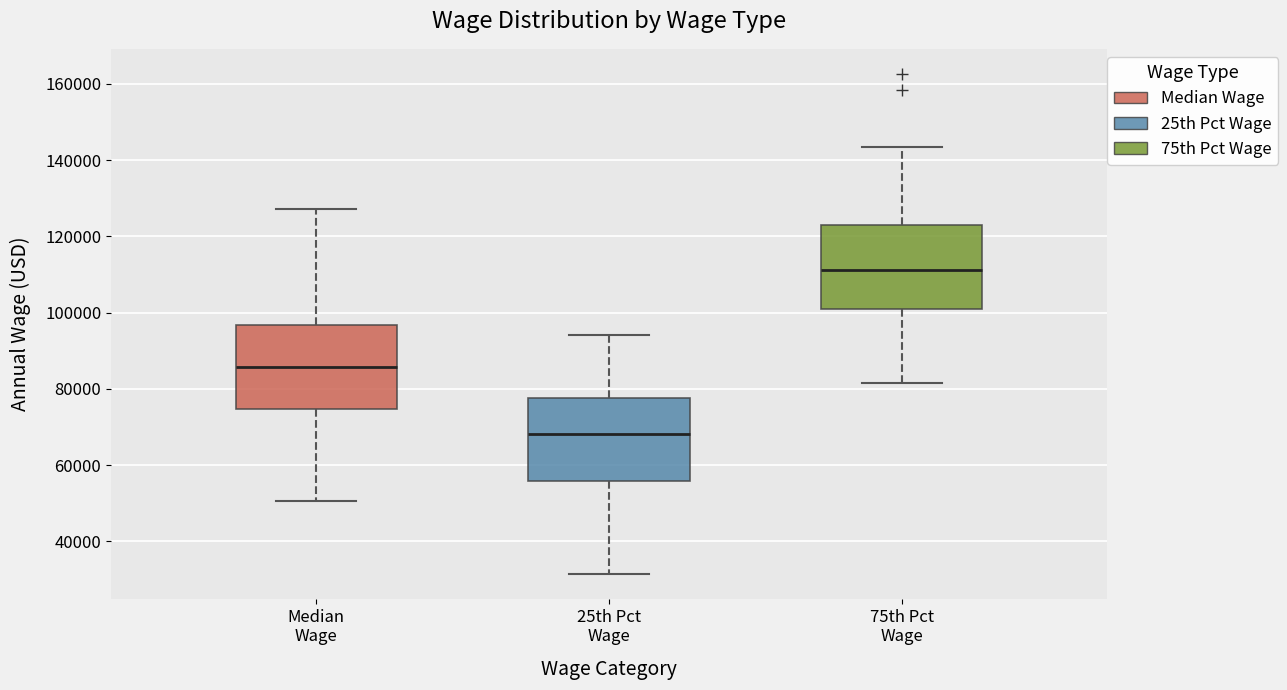

Reading left to right, transcribe this box plot: for each box, give where its median line is, the range the box spans, and where its two whiskers end, as read against the y-axis. The values are not printed on the chart, so give them approximately, as read against the axis.

Median Wage: median 86000, box 74000 to 96000, whiskers 50000 to 128000
25th Pct Wage: median 68000, box 56000 to 78000, whiskers 32000 to 94000
75th Pct Wage: median 112000, box 102000 to 124000, whiskers 82000 to 144000